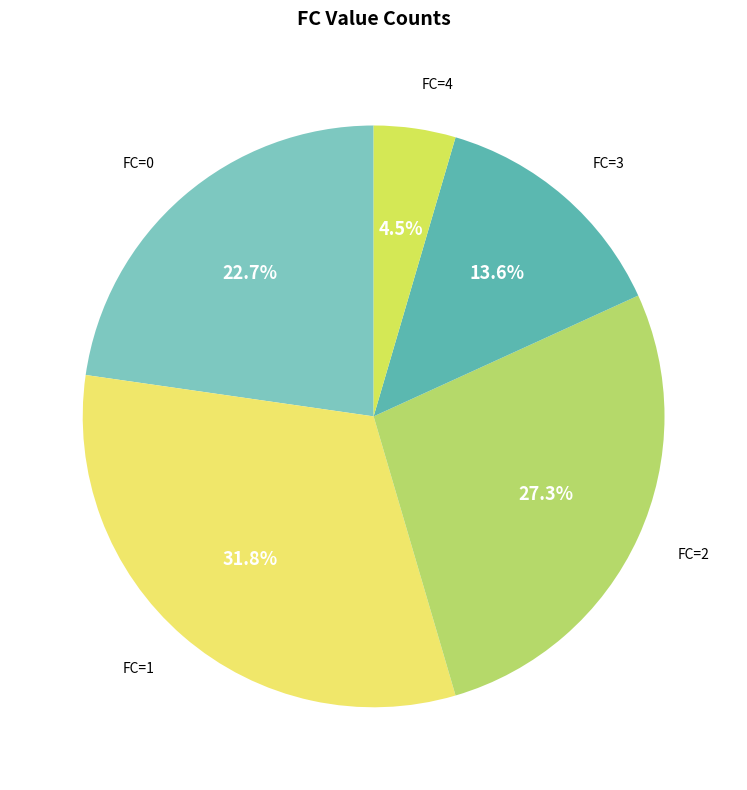

How many slices are in this pie chart?

5